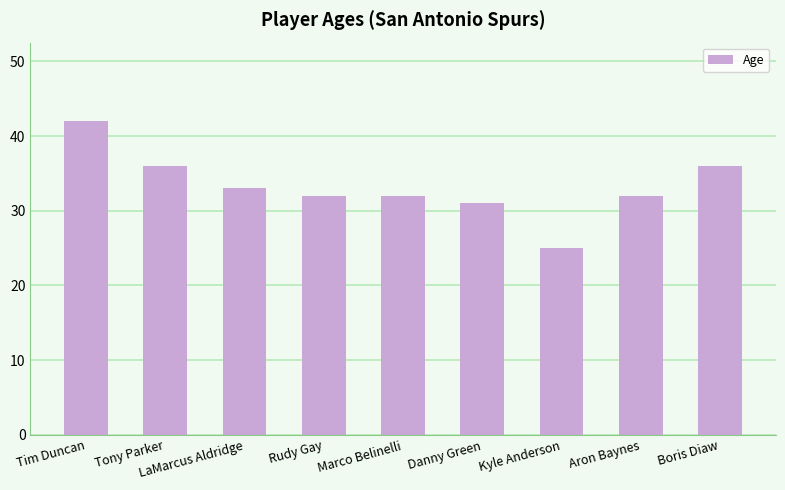

What is the difference between the values at LaMarcus Aldridge and Danny Green?

2